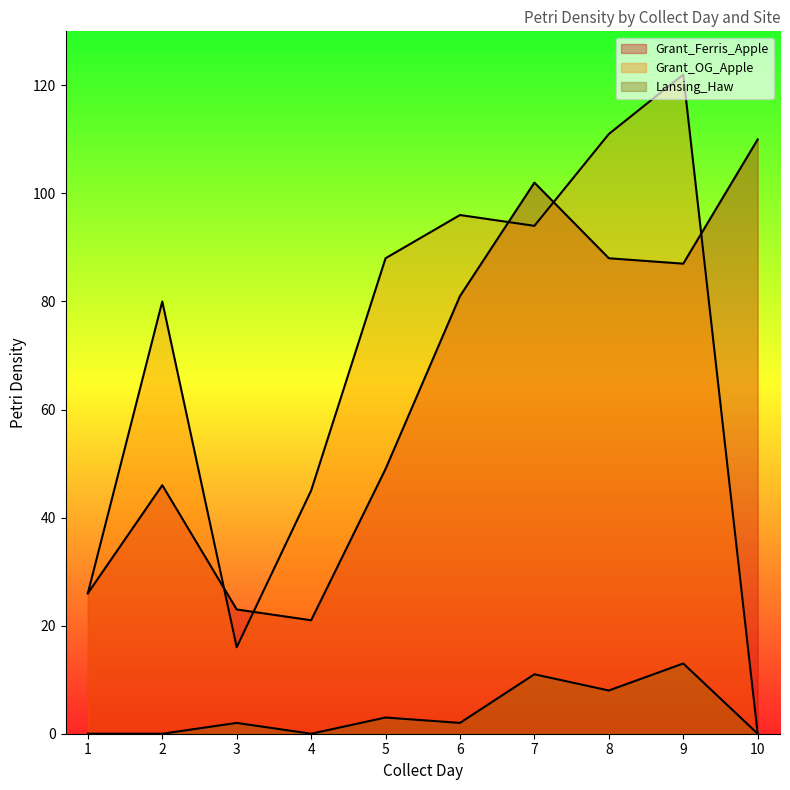

What is the total value across all series at 9?

222